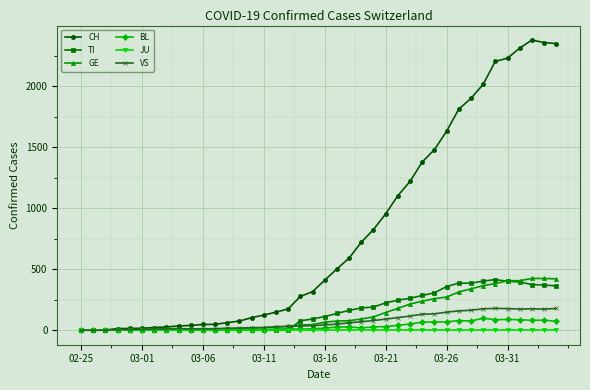

What is the highest value of the GE series?

424